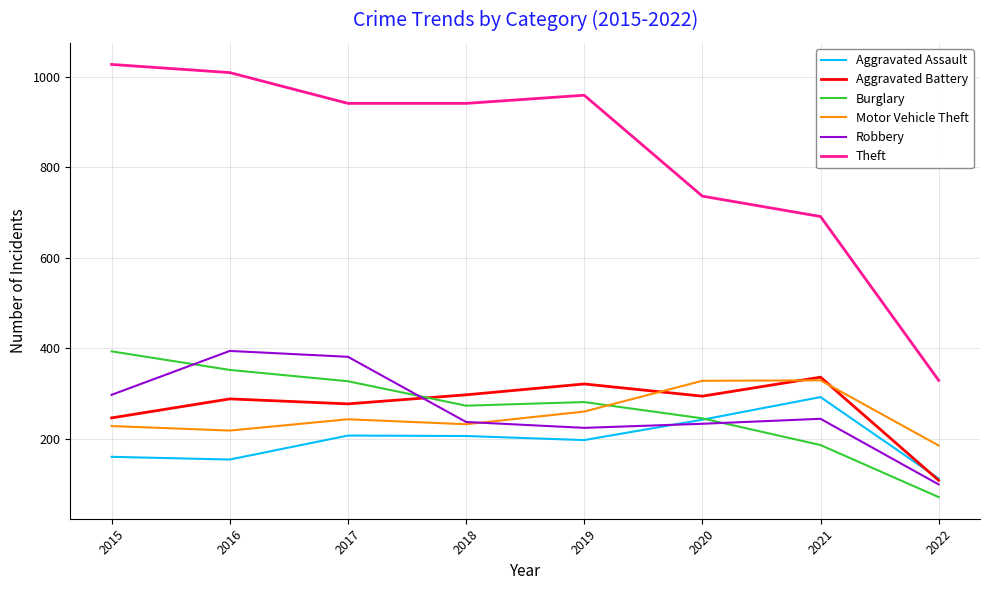

How many interior local peaks does the Robbery series have?

2